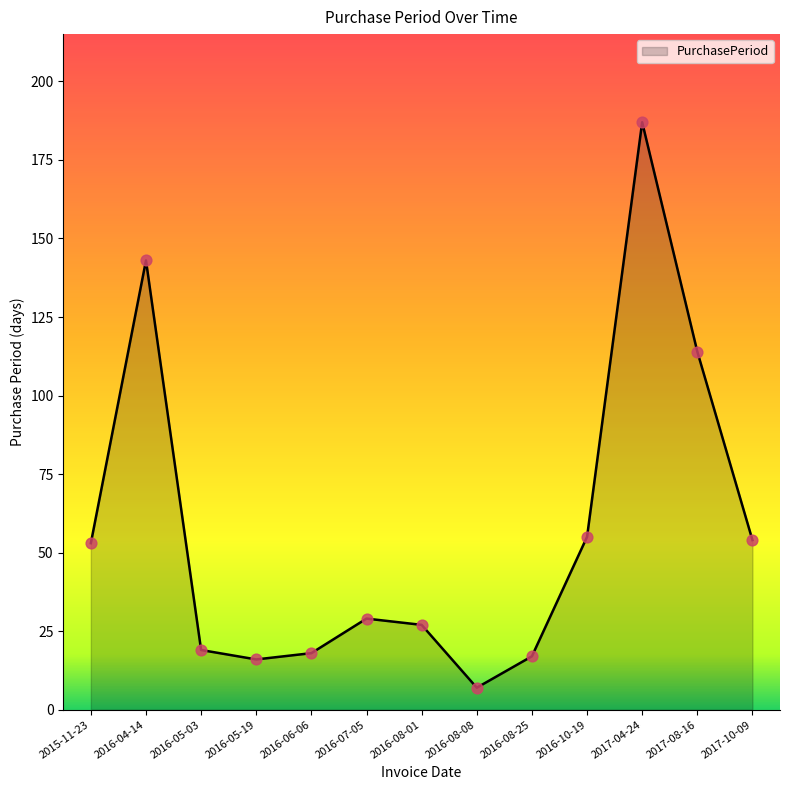

Between 2016-10-19 and 2016-08-25, which is larger?

2016-10-19